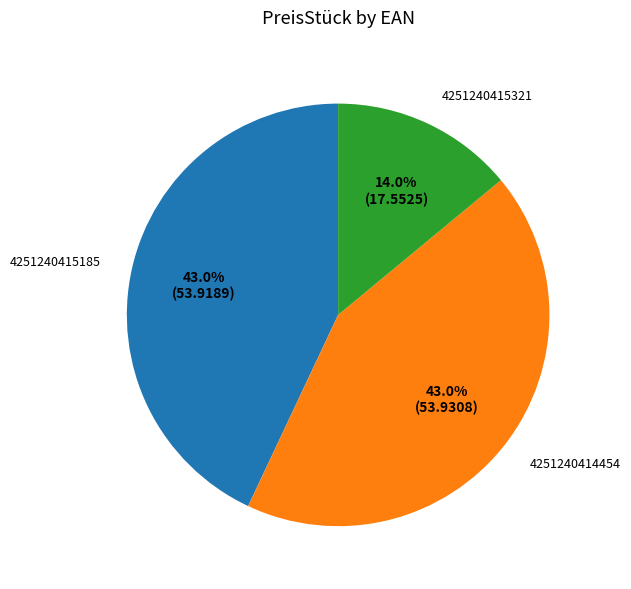

The 4251240414454 slice represents 43% of the pie. True or false?

True